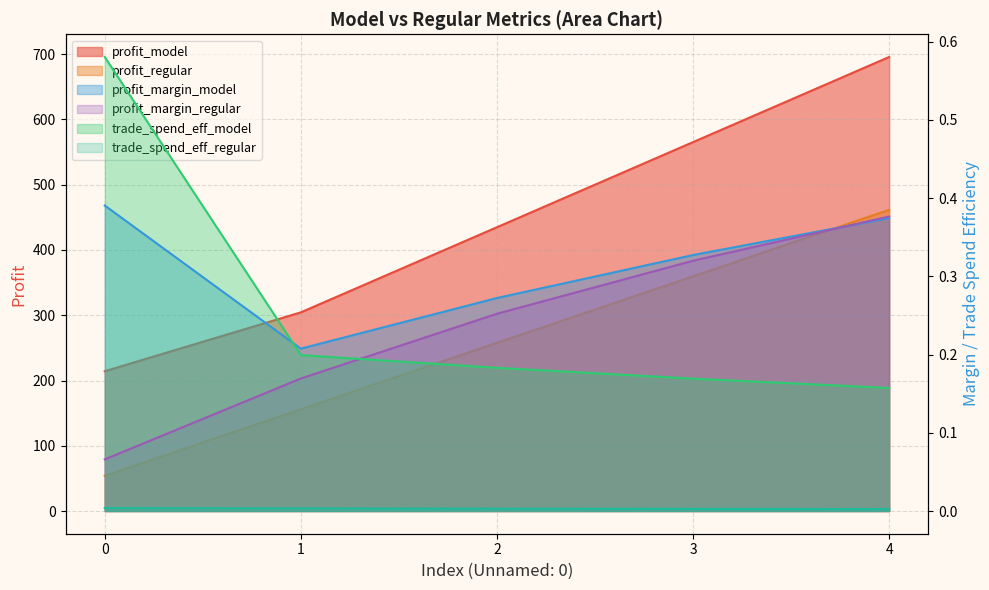

At which category does the chart reach its peak across all series?

4